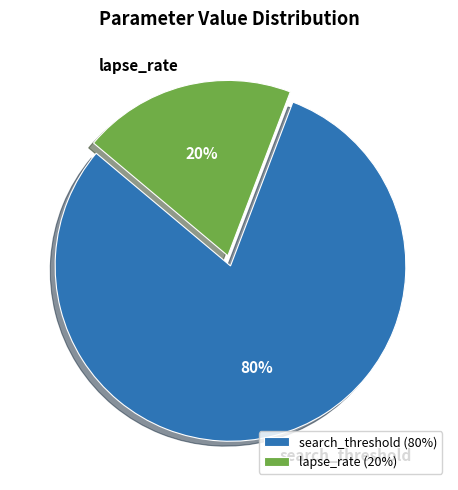

To the nearest percent, what is the average slice percentage?

50%